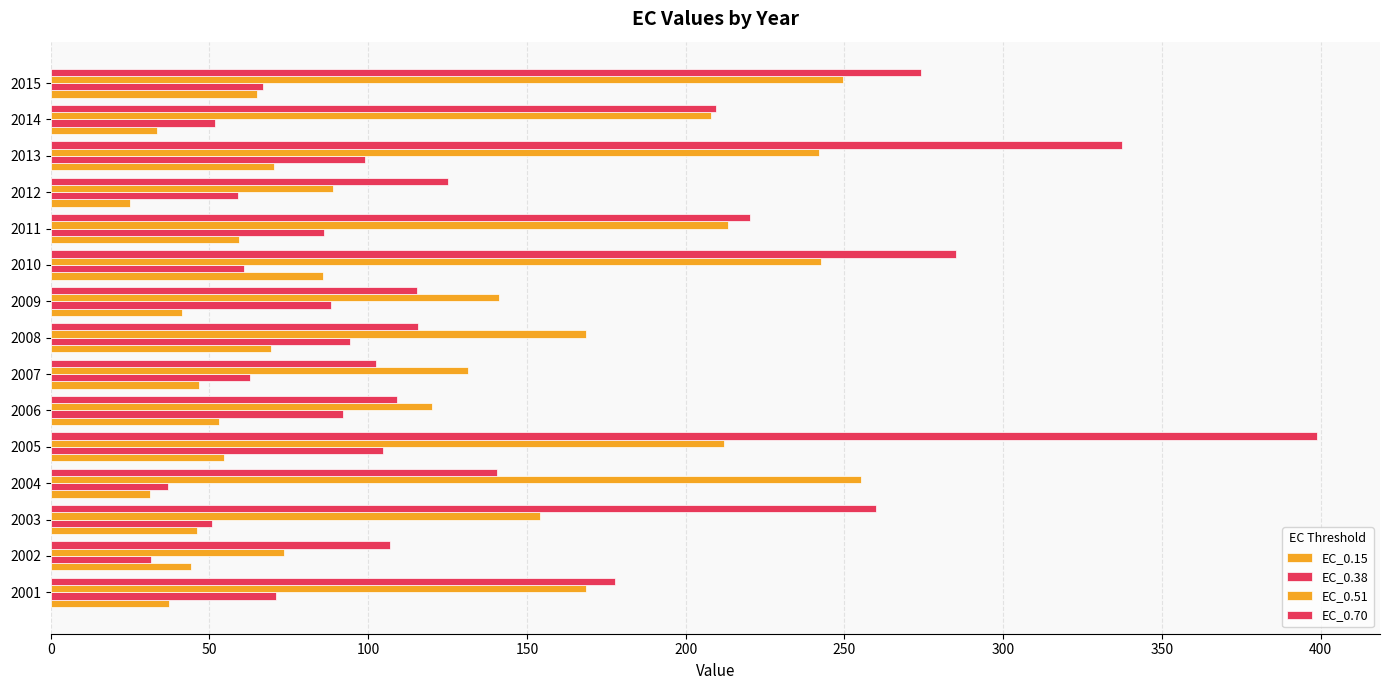

How many data points does each series have?

15